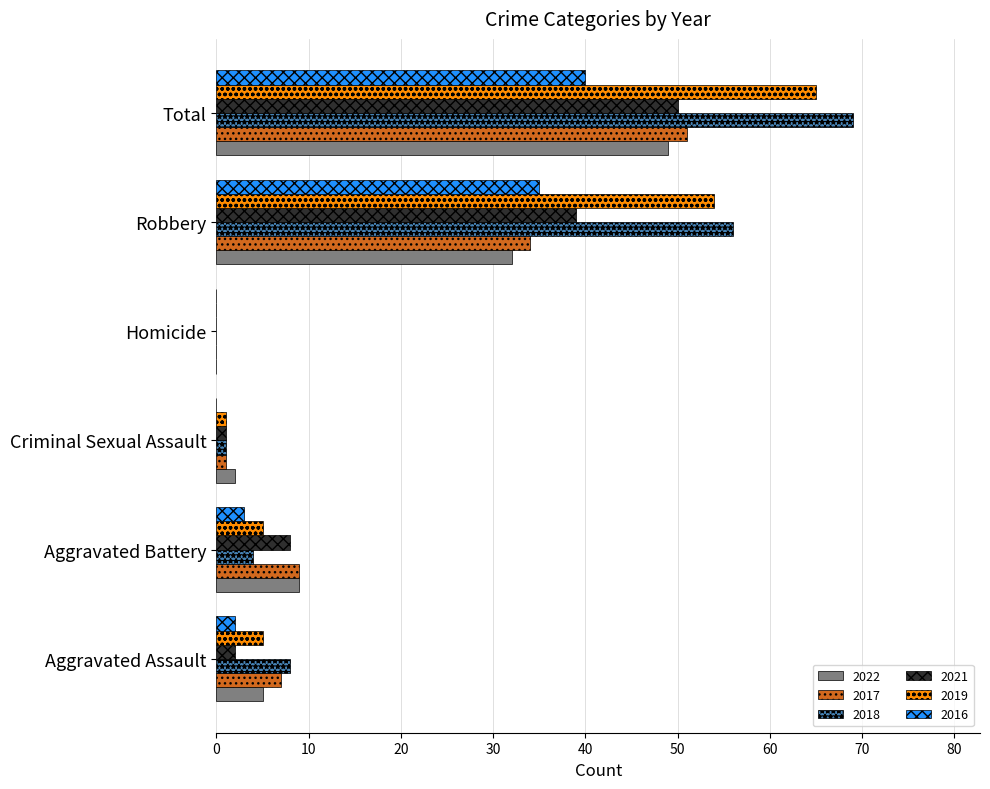

What are all the series names shown in the legend?

2022, 2017, 2018, 2021, 2019, 2016